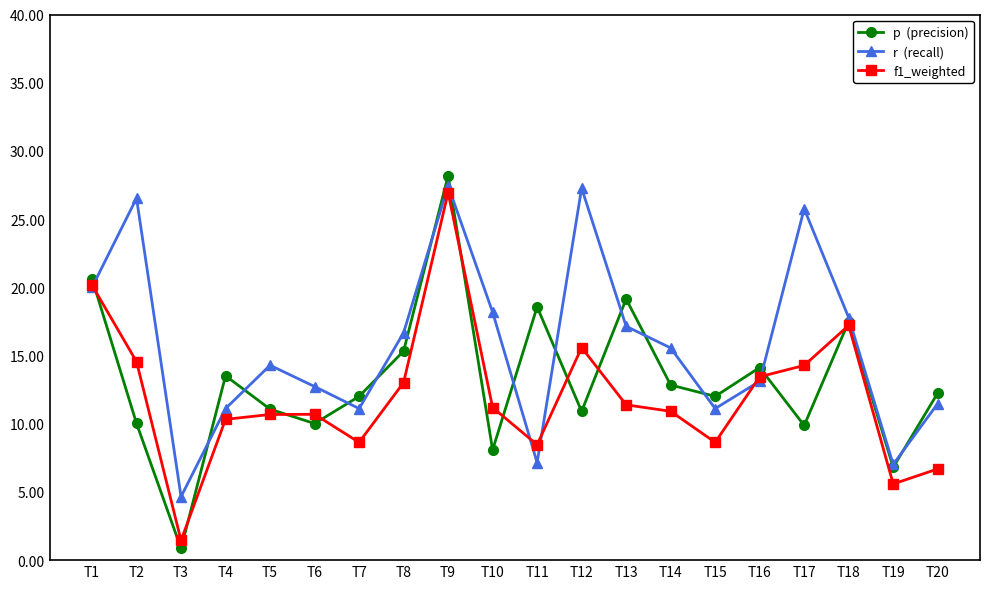

What is the smallest value displayed?

0.9